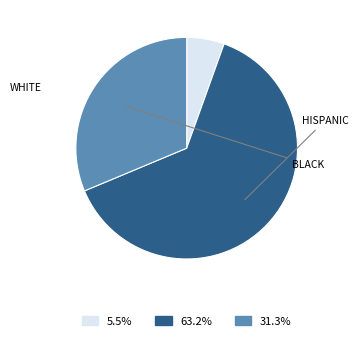

Is there any slice that represents more than half of the pie?

Yes